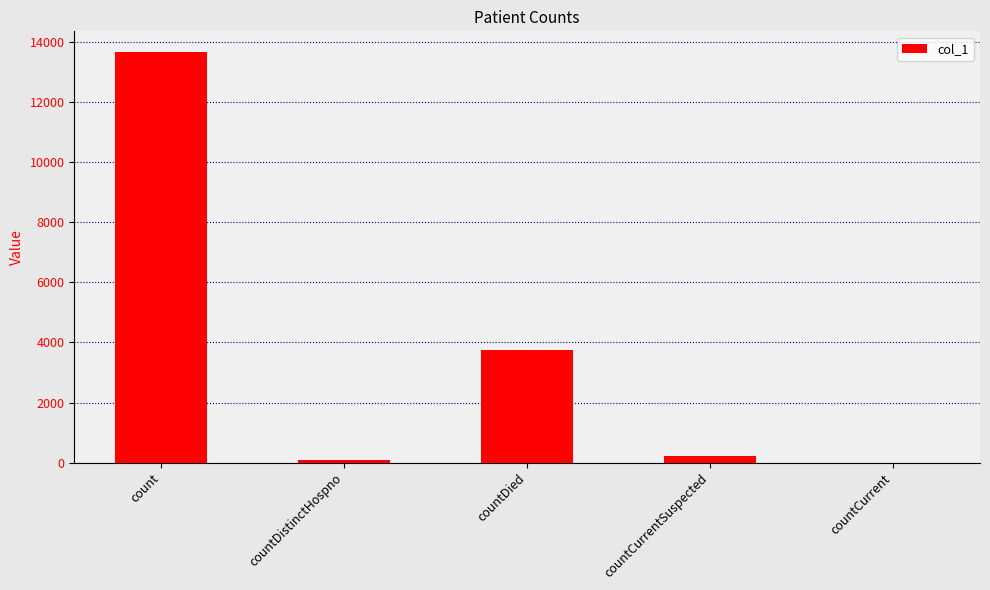

At which label is the value closest to 6841?

countDied